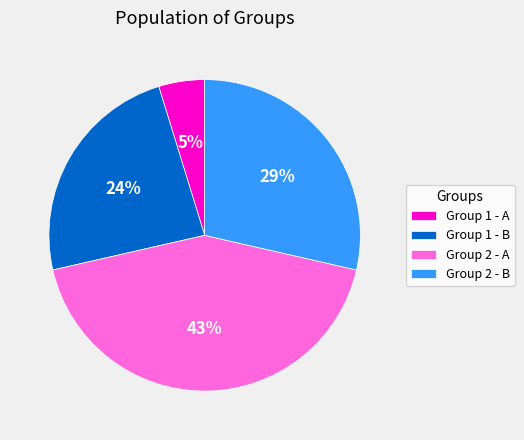

True or false: Group 2 - B accounts for 40% of the total.

False